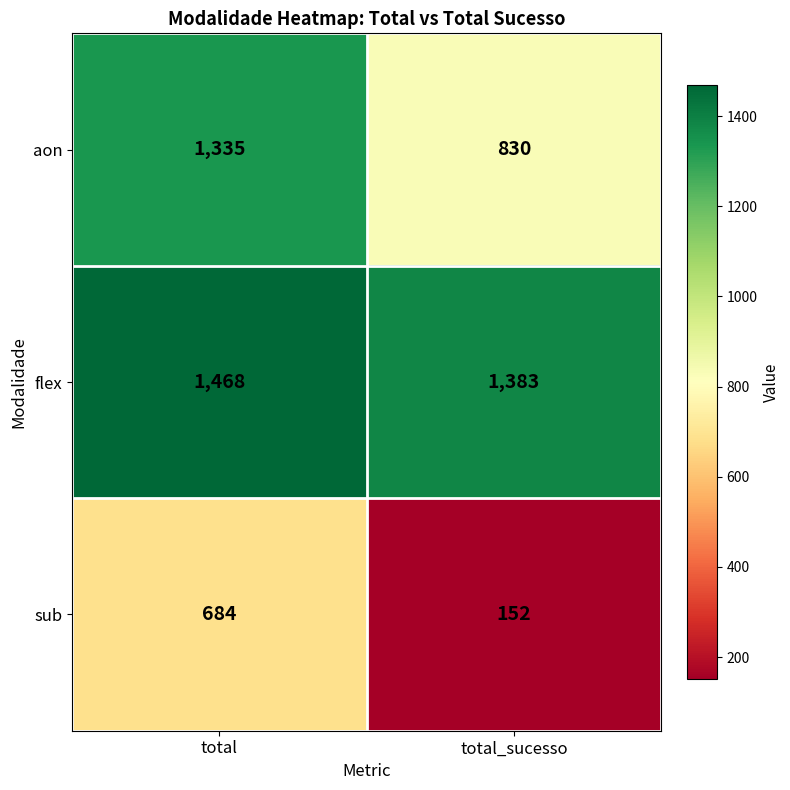

List the series in order of their peak value, lowest first.

sub, aon, flex